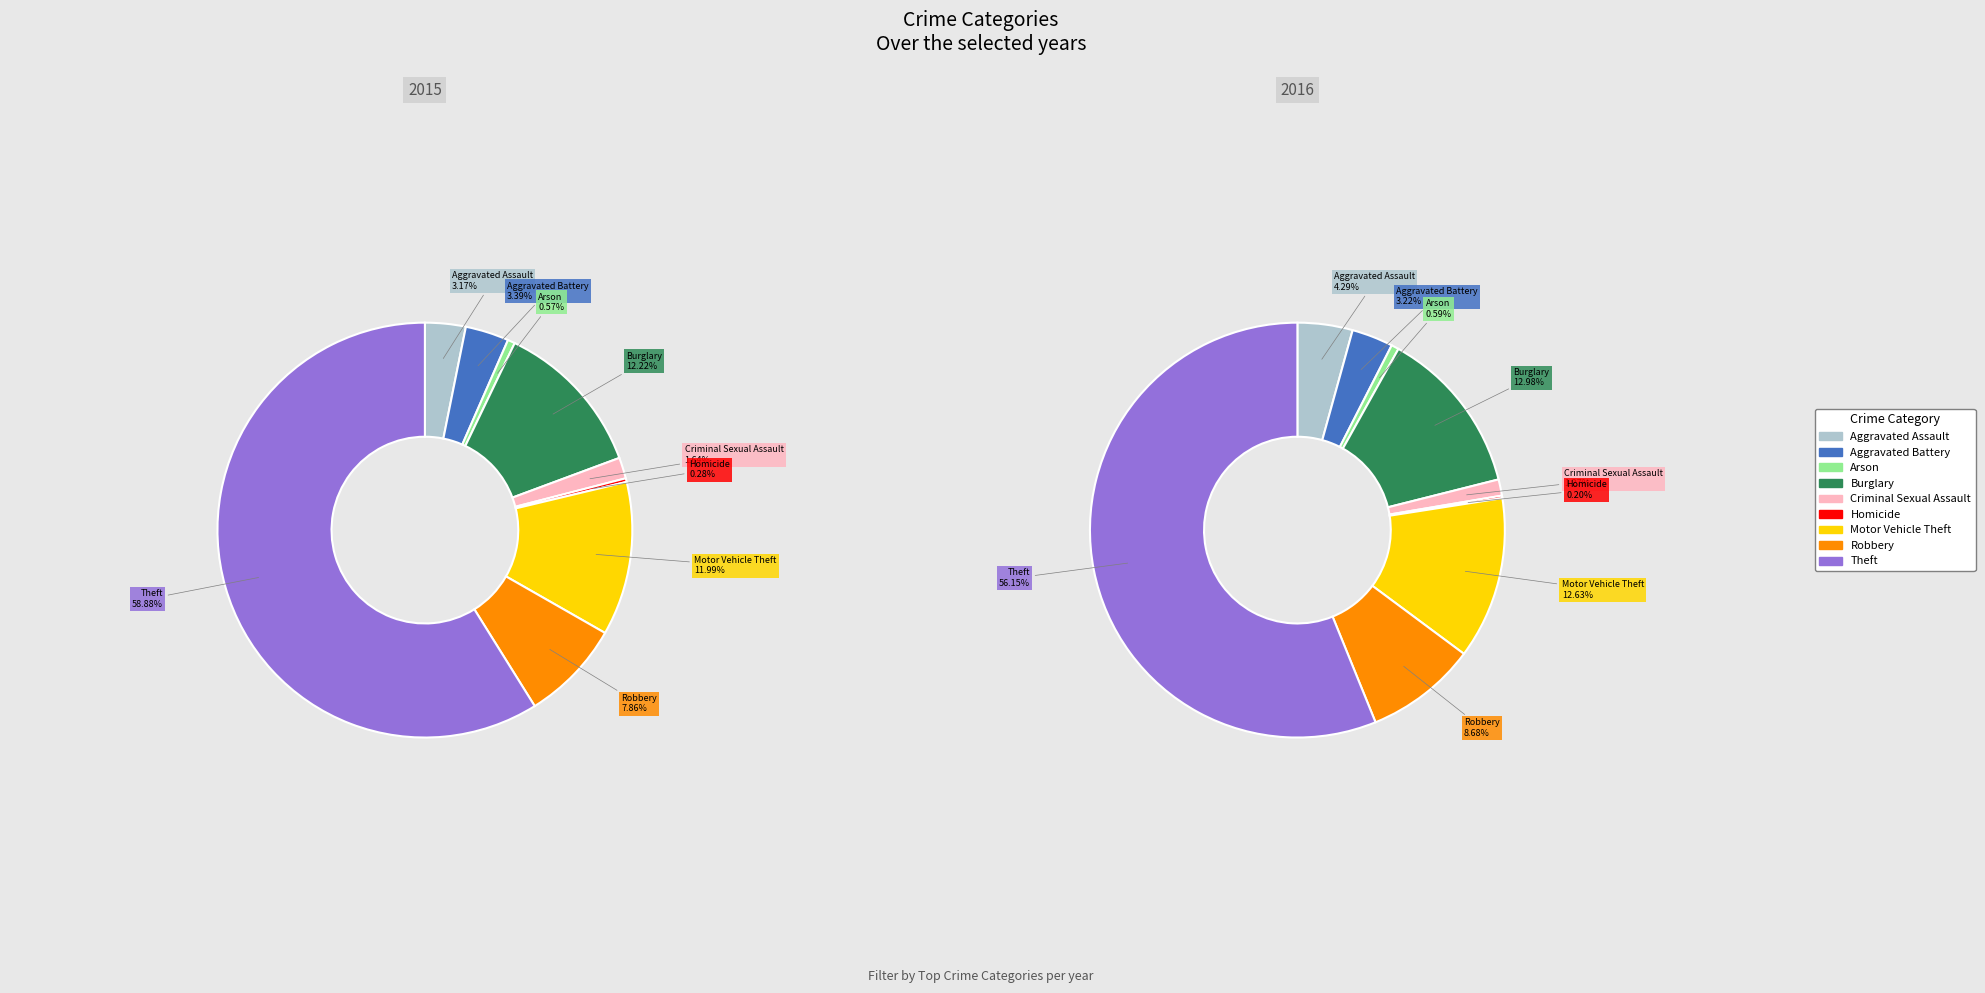

Does any single category account for the majority?

Yes